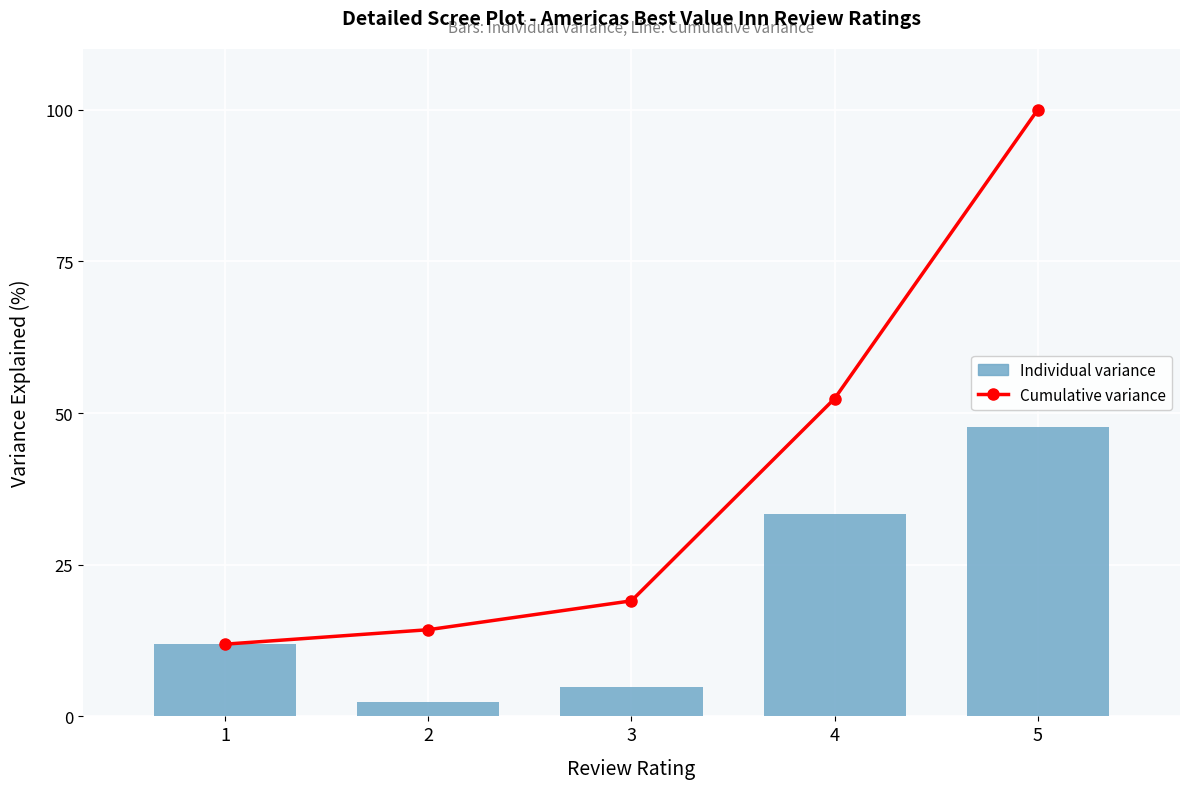

How many categories are shown in the chart?

5